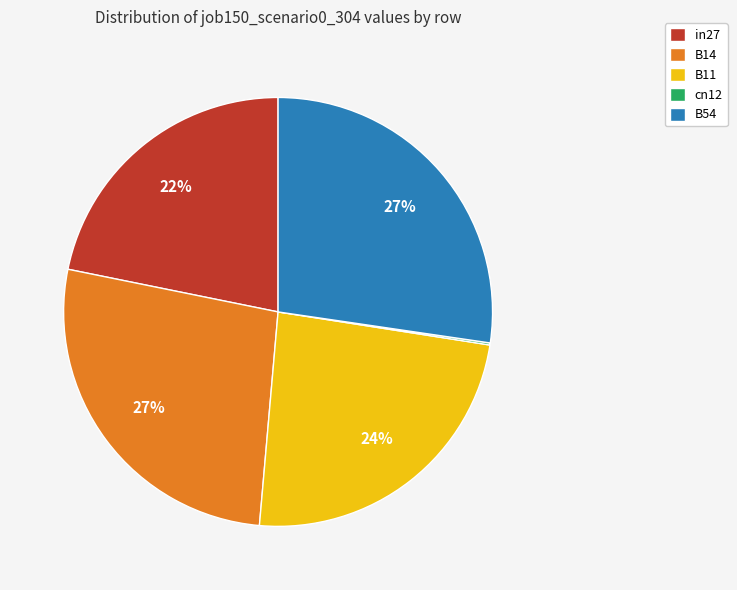

Is it true that B54 is 36% of the pie?

False